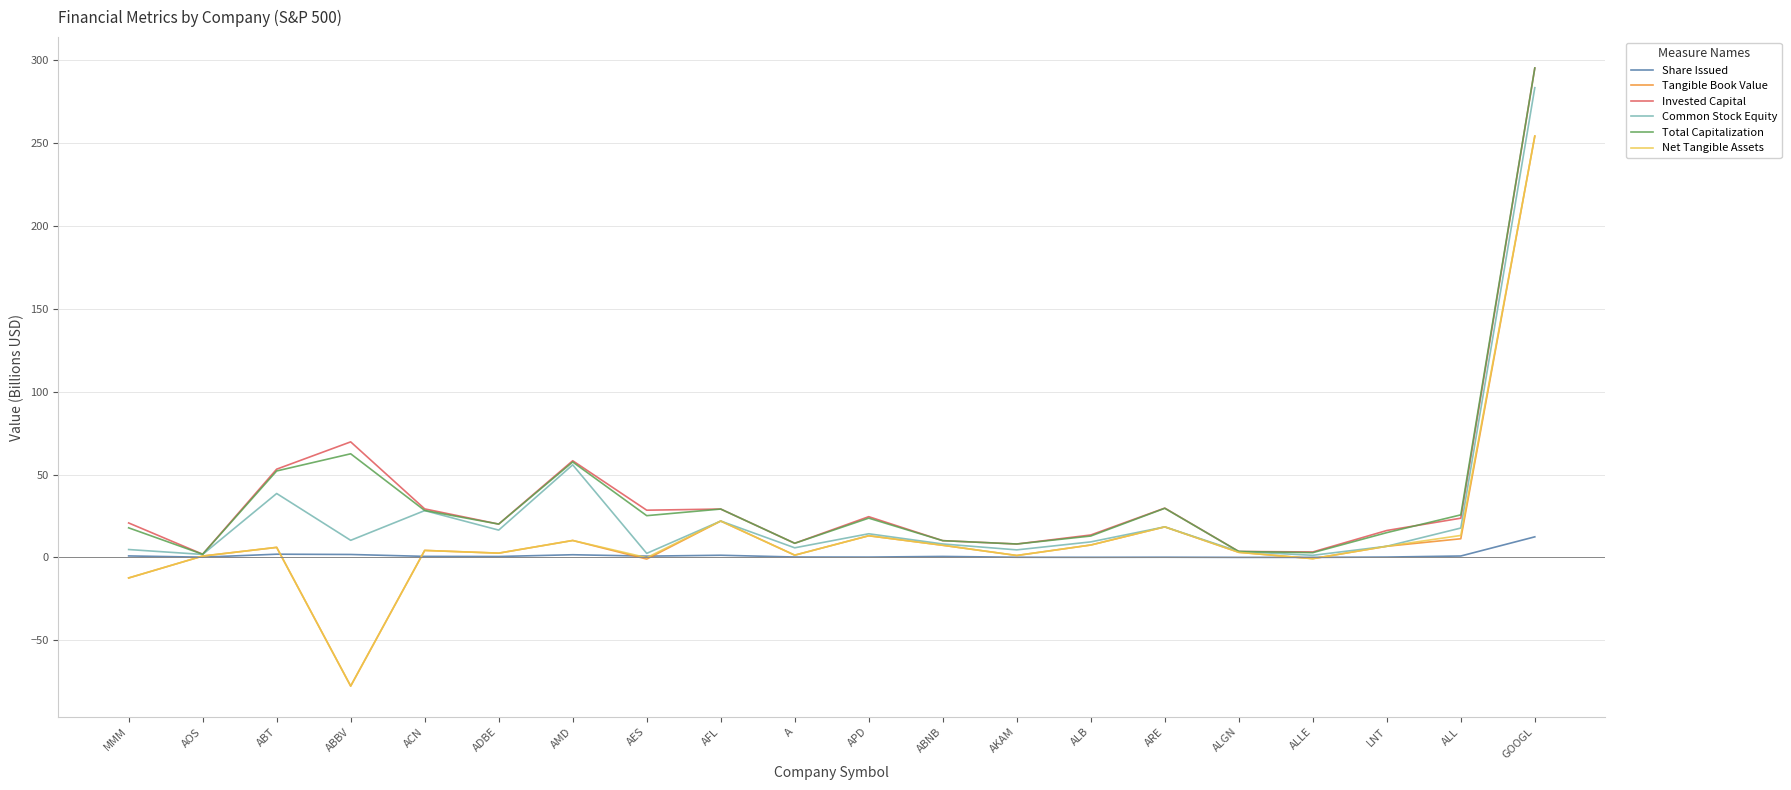

Which category has the highest value across all series?

GOOGL